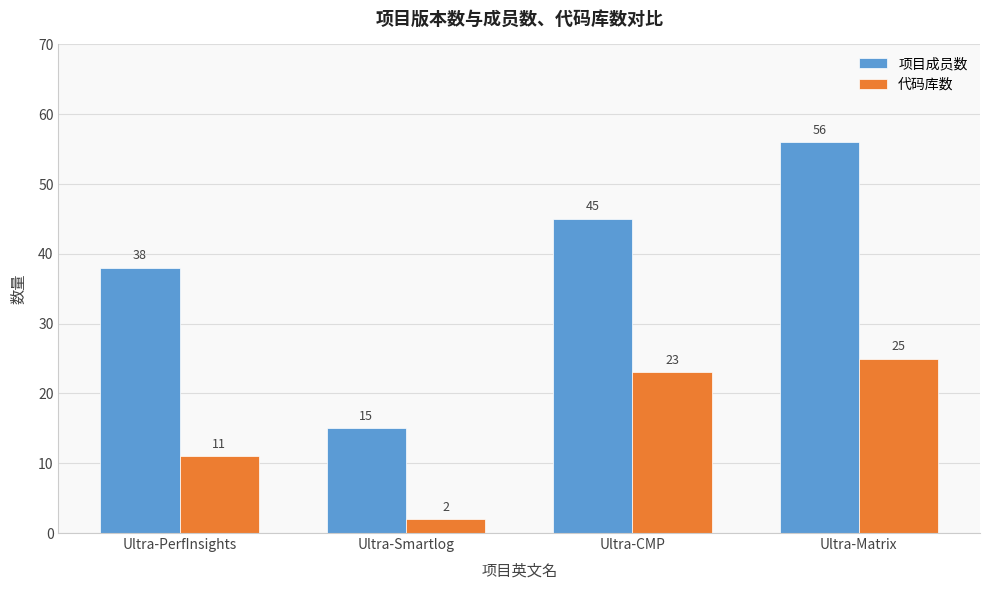

How many bars are there in each group?

2